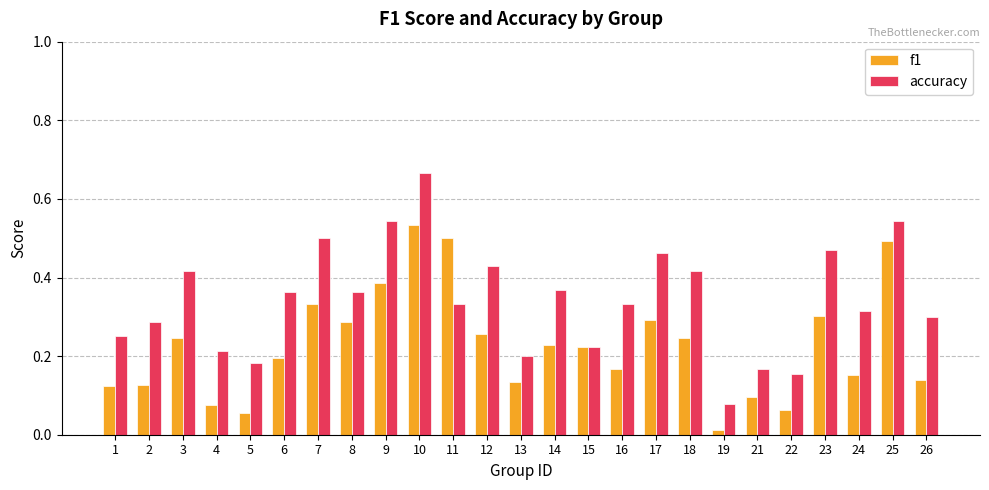

What are all the series names shown in the legend?

f1, accuracy